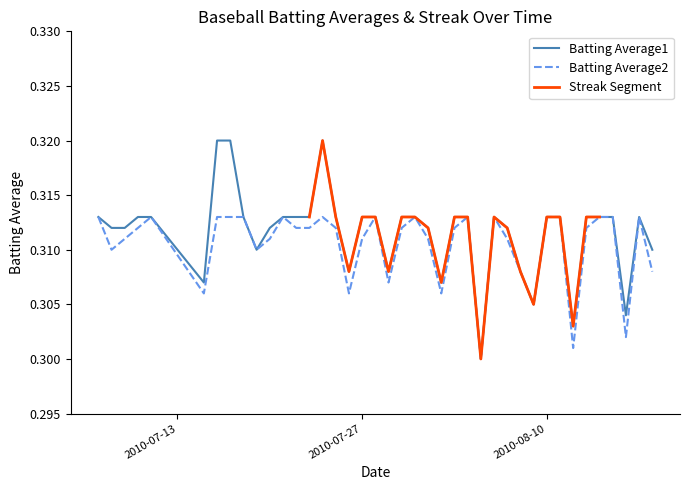

What is the value of the Batting Average1 point at the 4th from the left?

0.3